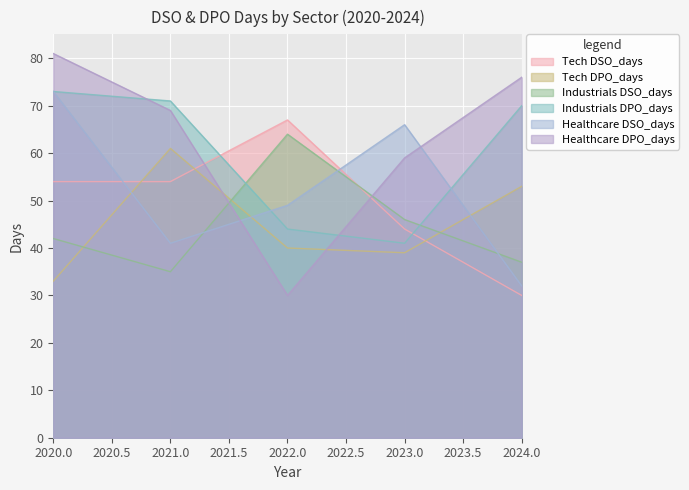

Which category has the lowest value across all series?

2024